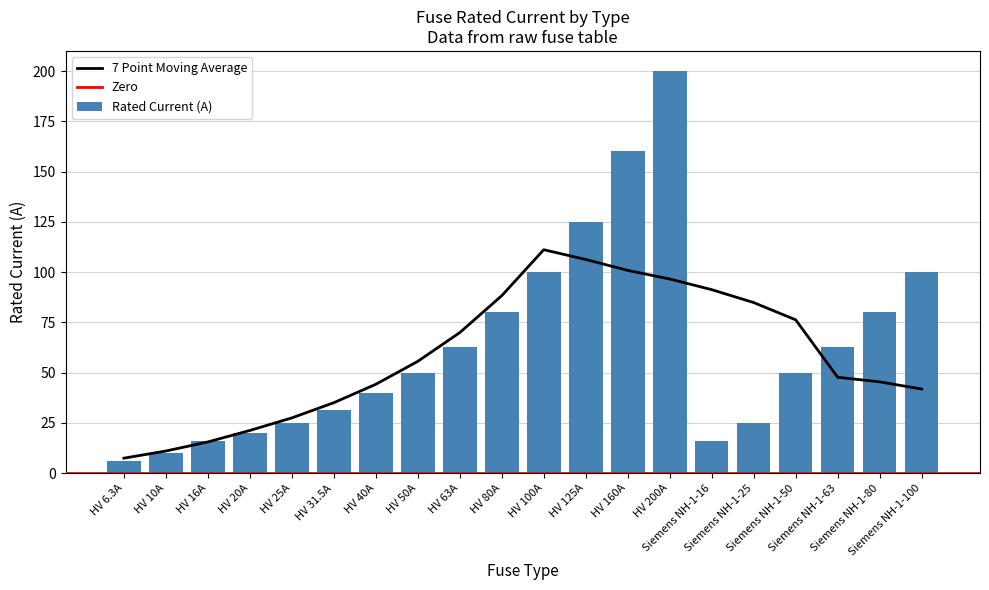

What is the approximate value at Siemens NH-1-63?

63.0